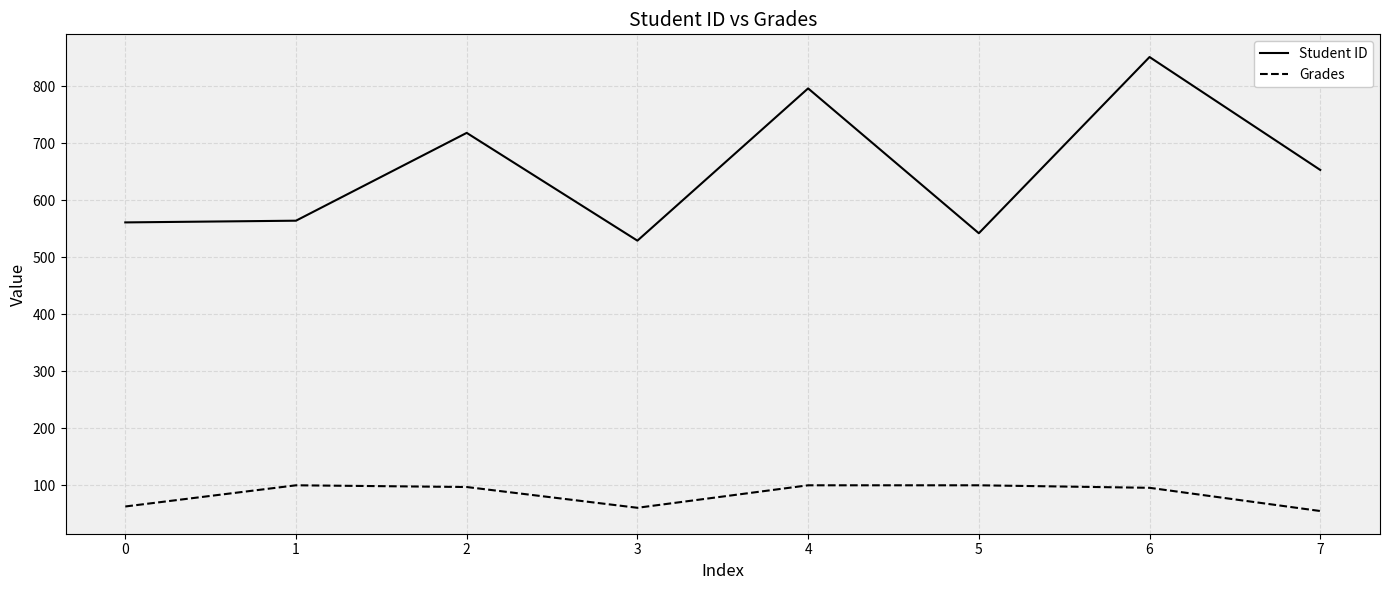

Does the chart display data point markers on the line(s)?

No